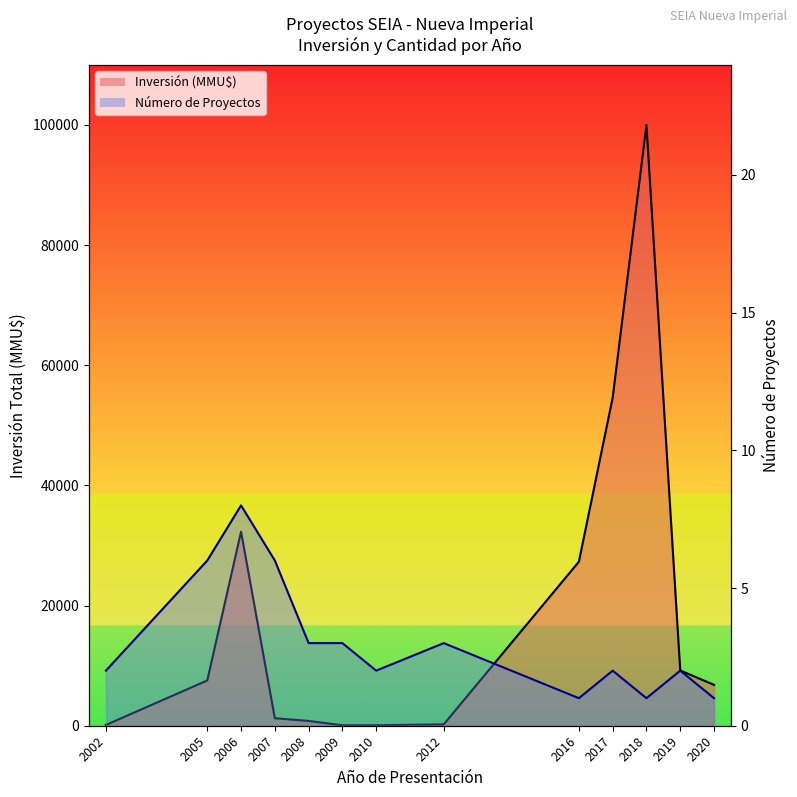

True or false: Número de Proyectos line and Inversión (MMU$) line cross at least once.

False